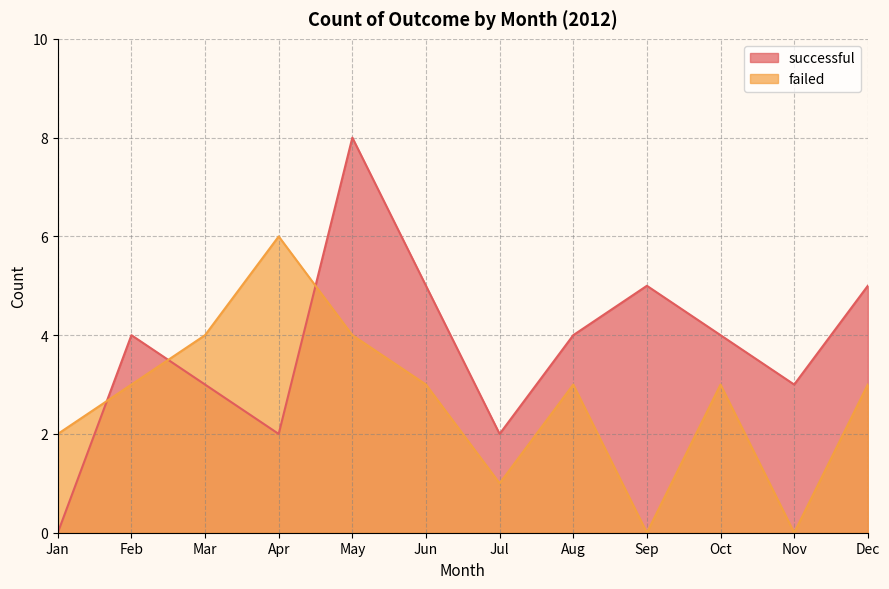

How many times do failed and successful cross each other?

3